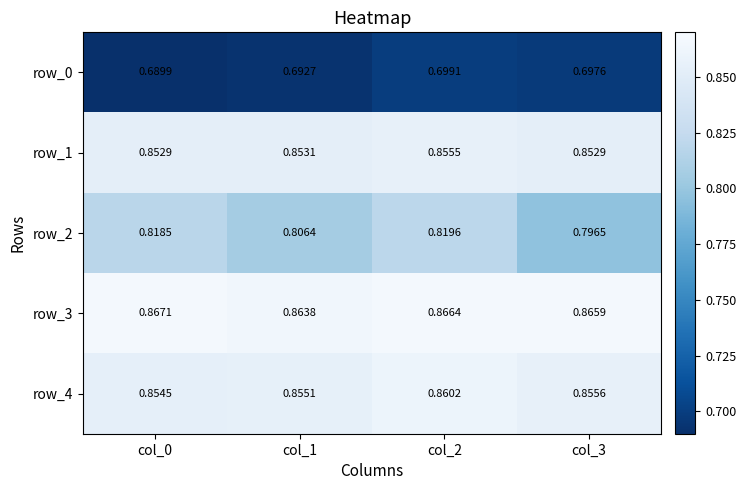

Is the value of row_0 at col_1 greater than the value of row_1 at col_3?

No